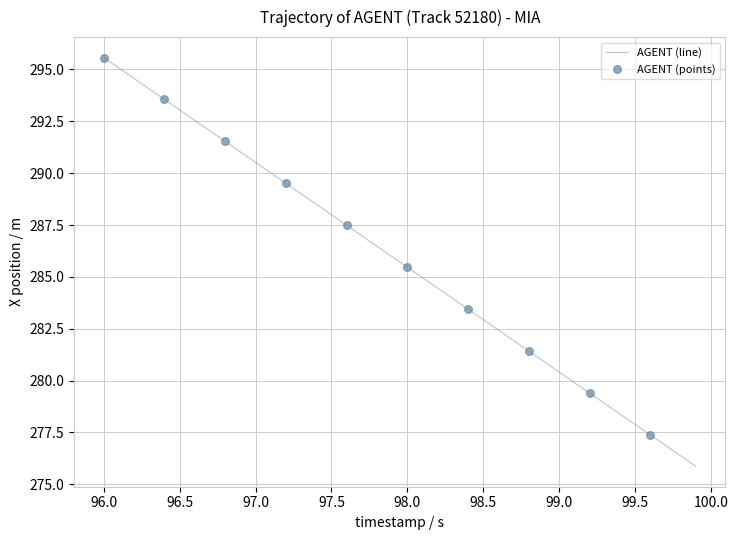

What is the maximum value shown in the chart?

295.6